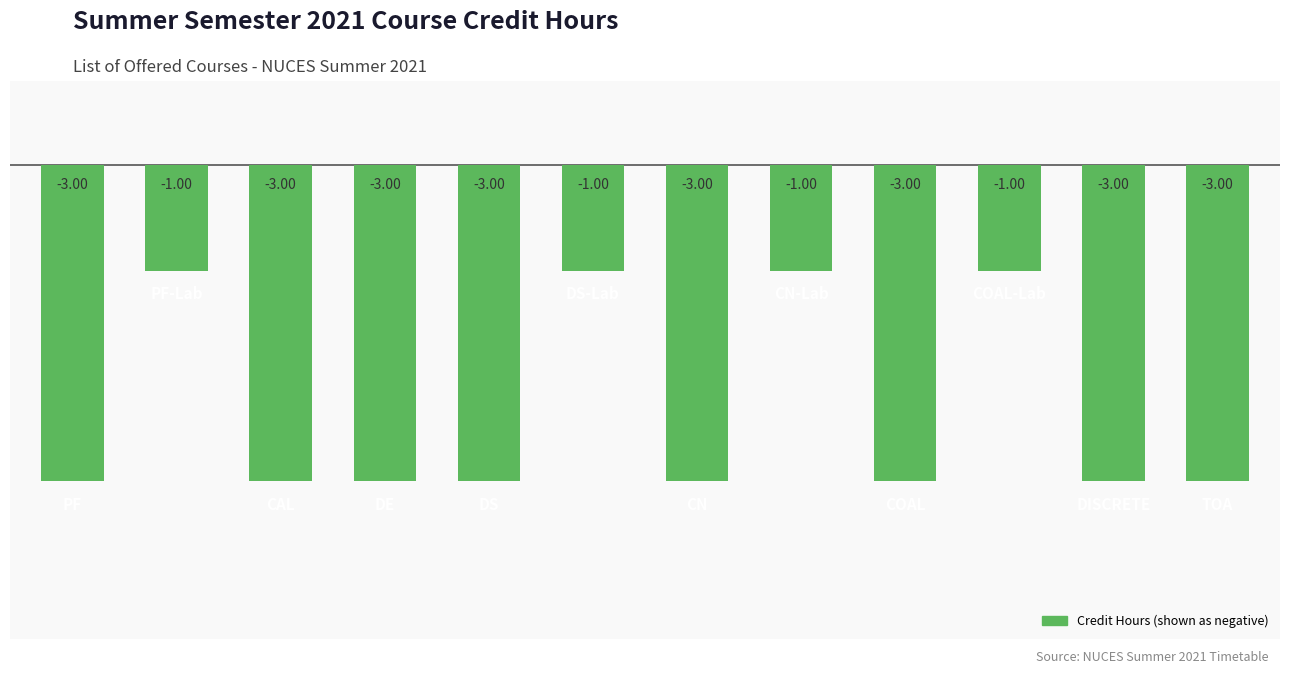

What is the difference between the maximum and second lowest values?

2